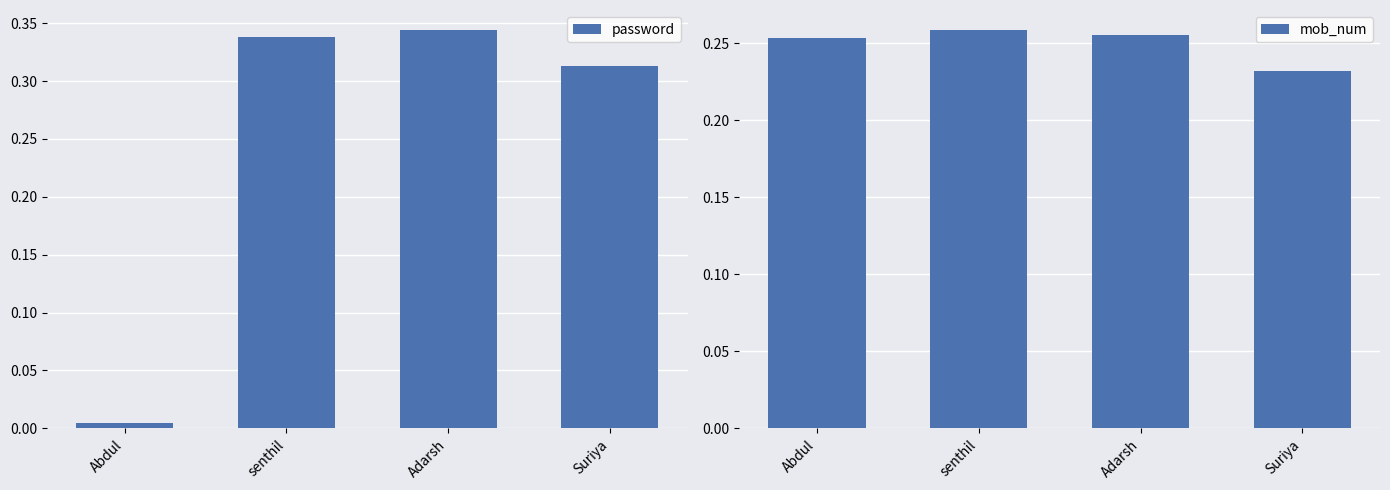

At which label is password closest to 0?

Abdul